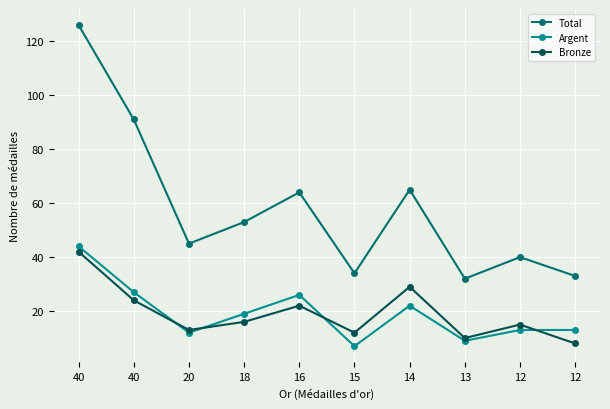

True or false: Argent and Bronze cross at least once.

True